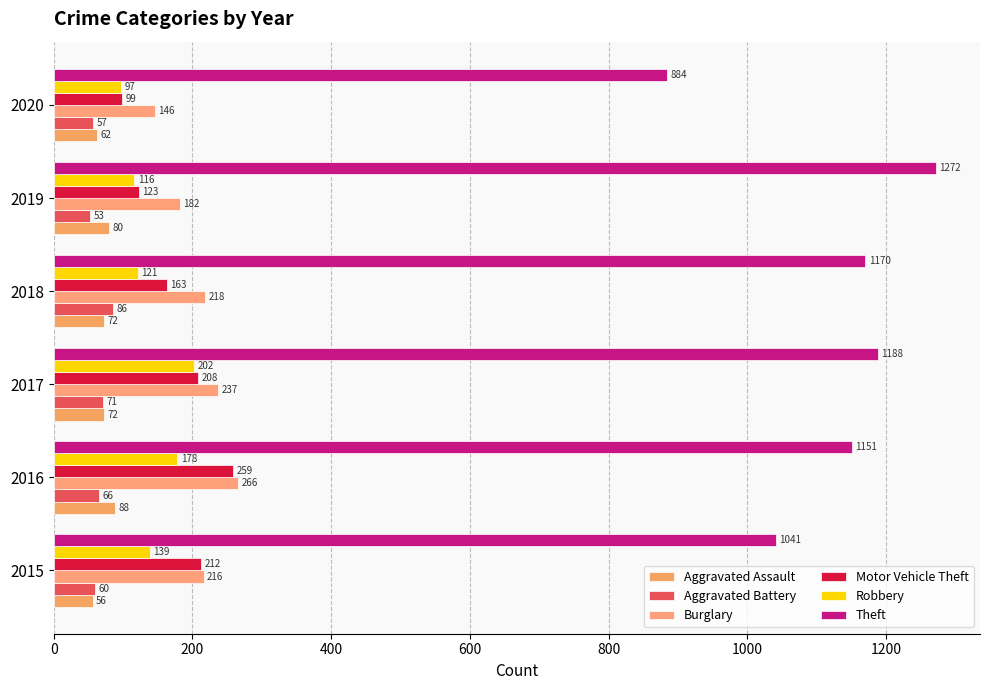

What are all the series names shown in the legend?

Aggravated Assault, Aggravated Battery, Burglary, Motor Vehicle Theft, Robbery, Theft